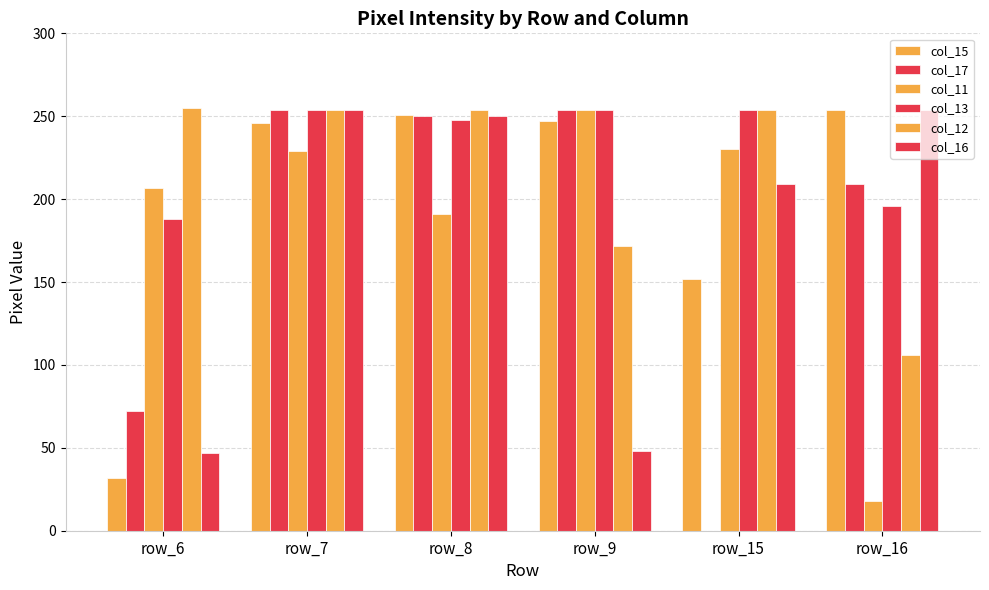

At which label does col_17 reach its minimum?

row_15